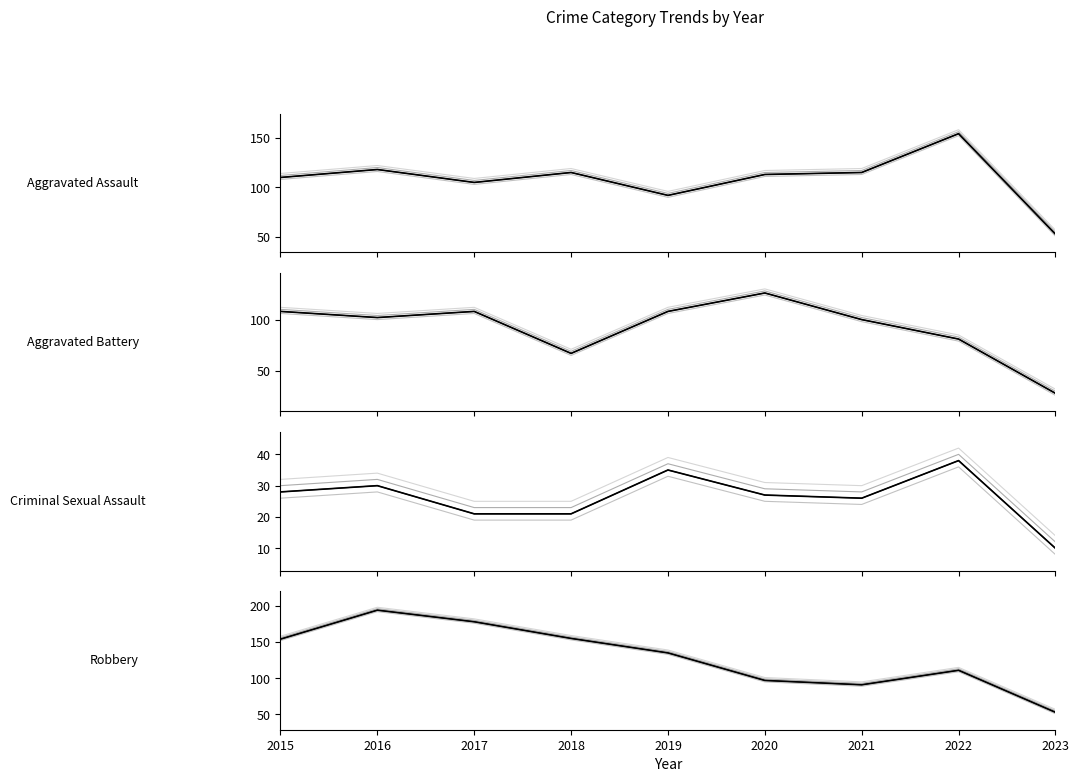

List the series in order of their peak value, lowest first.

Criminal Sexual Assault, Aggravated Battery, Aggravated Assault, Robbery